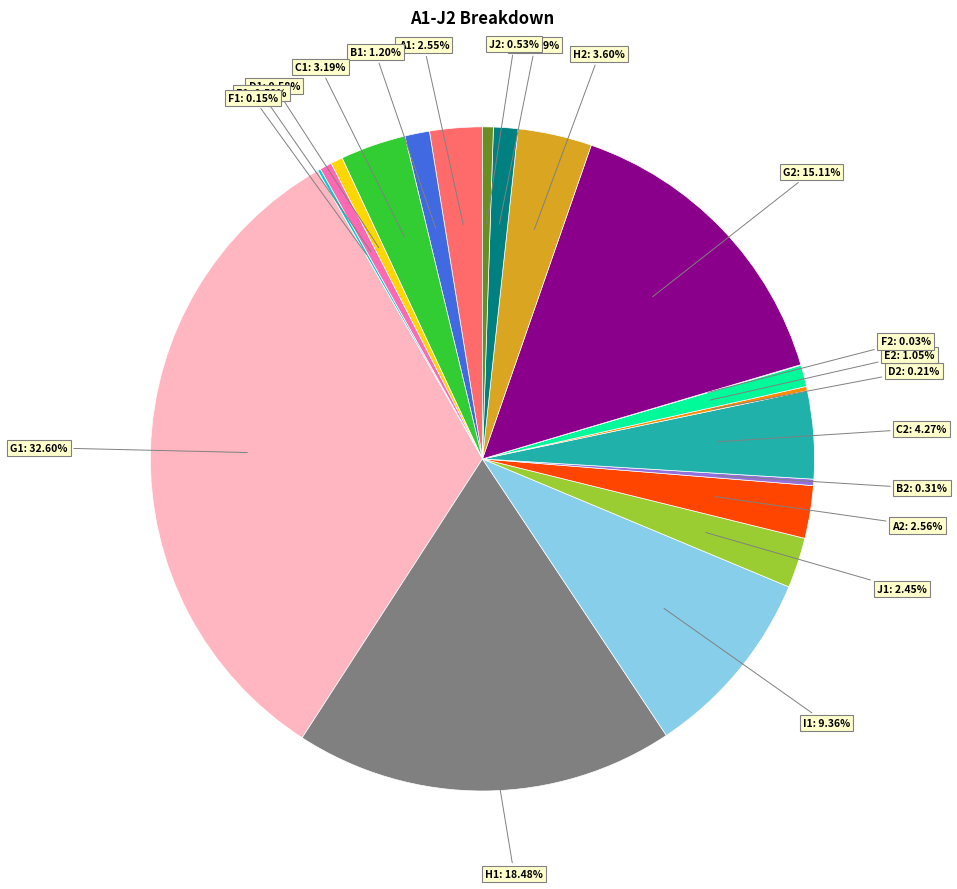

Is there any slice that represents more than half of the pie?

No